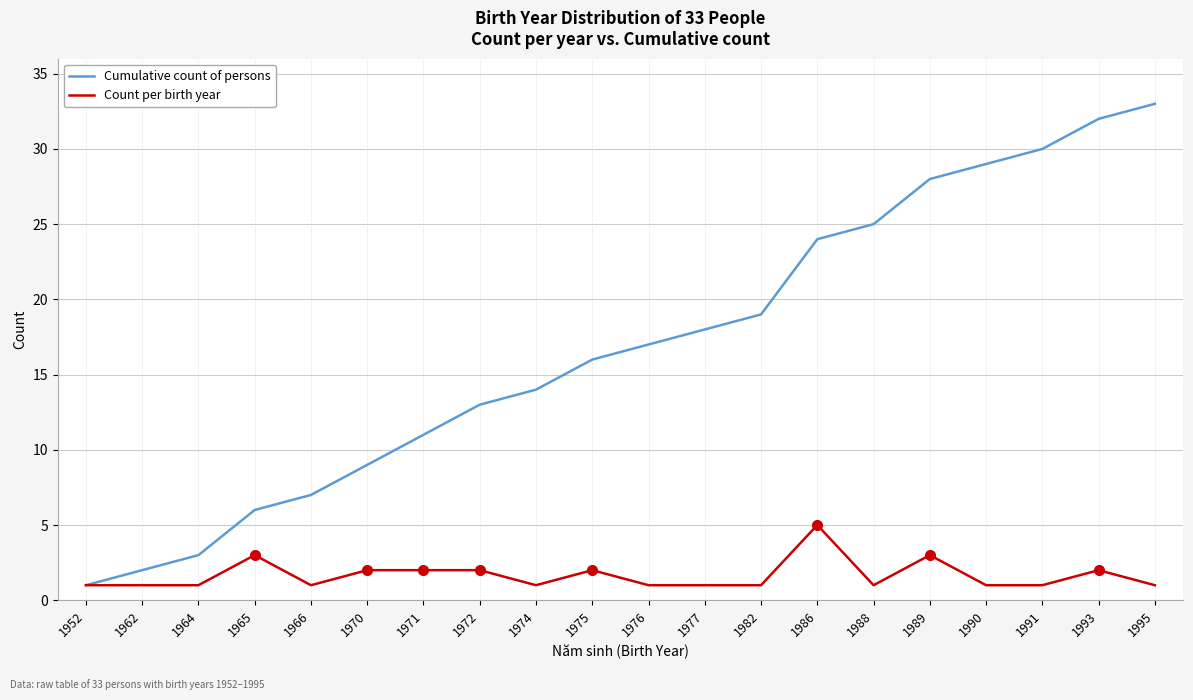

Rank the series at 1971 from lowest to highest value.

Count per birth year, Cumulative count of persons